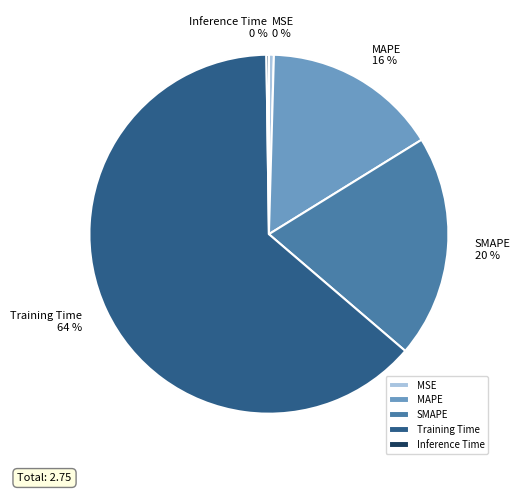

Is the sum of MAPE and MSE greater than half?

No